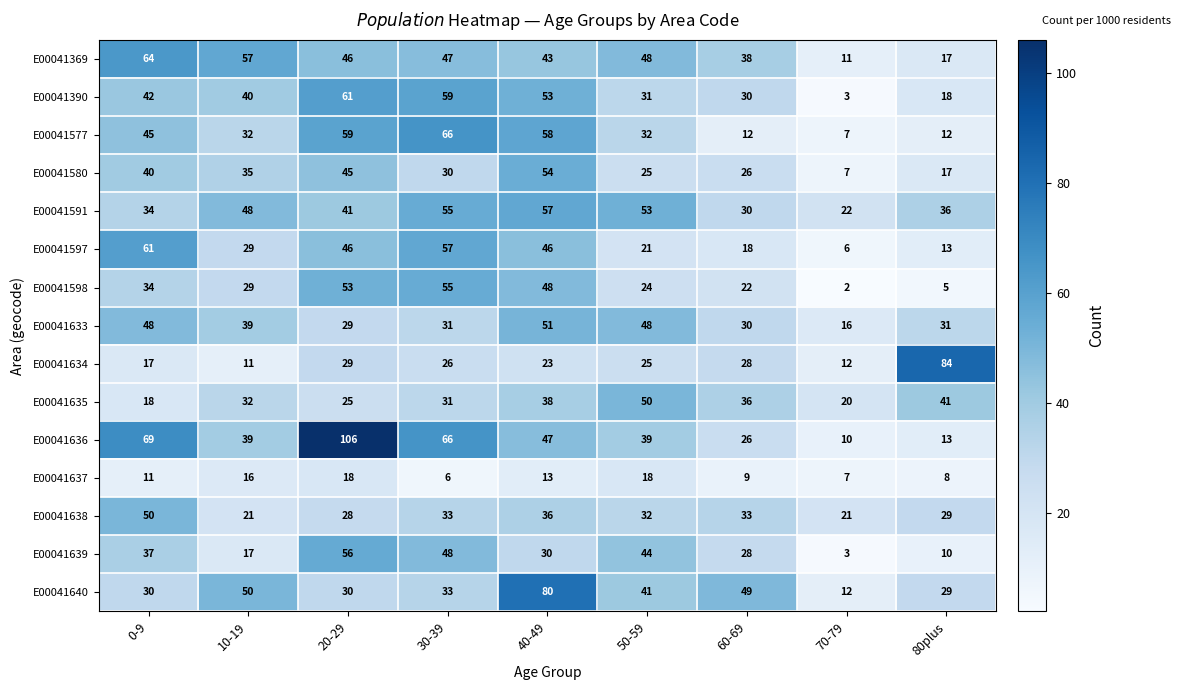

At which category does the chart reach its peak across all series?

20-29